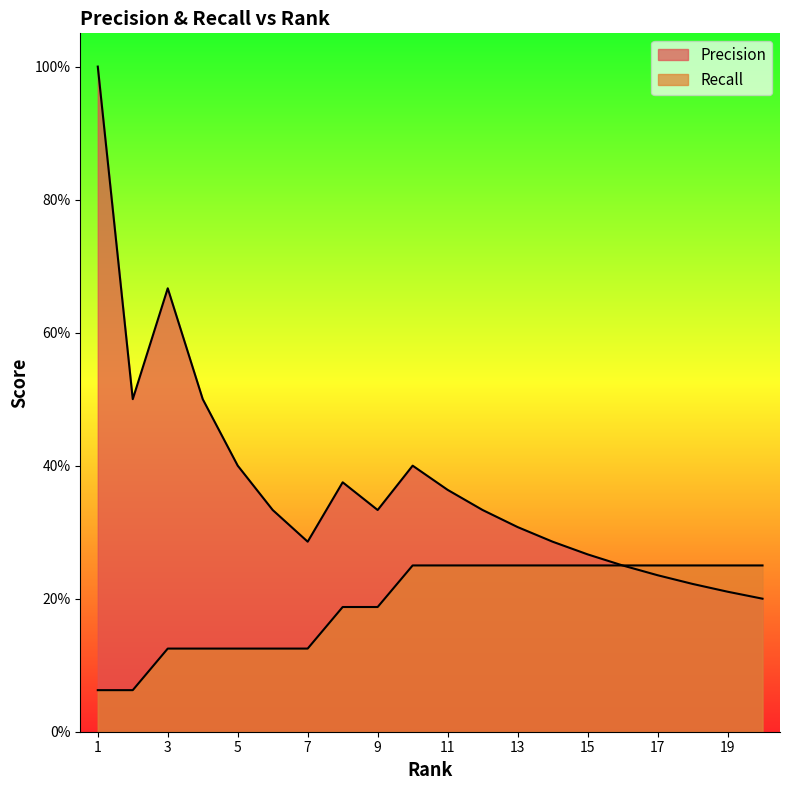

Which series changed the most between 11 and 16?

Precision